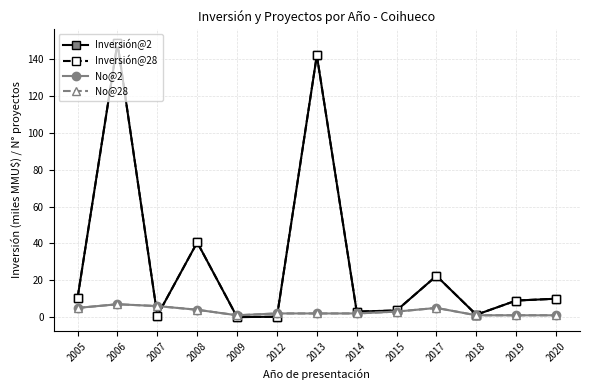

True or false: No@28 has a value of 5.0 at 2005.

True